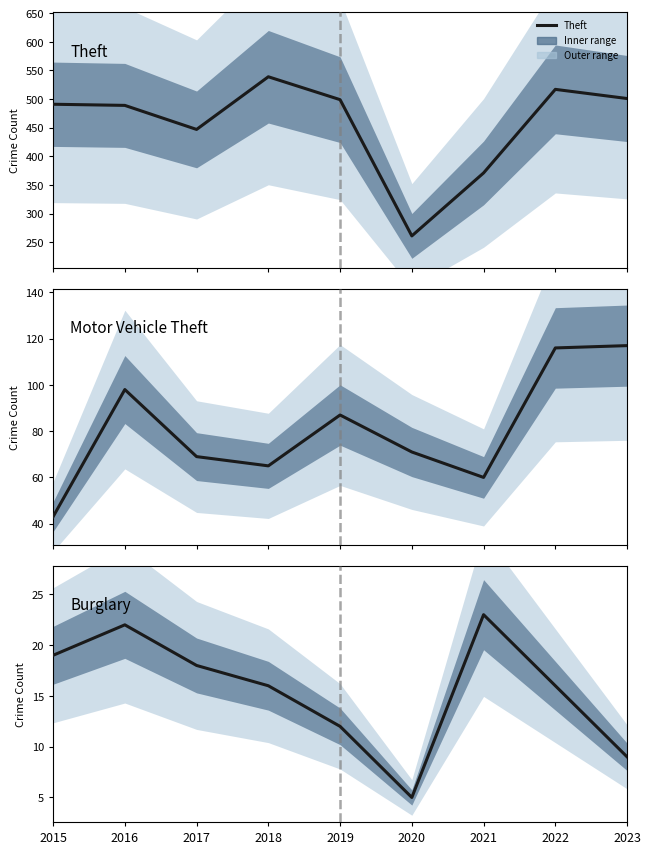

List the series in order of their peak value, lowest first.

Burglary, Motor Vehicle Theft, Theft